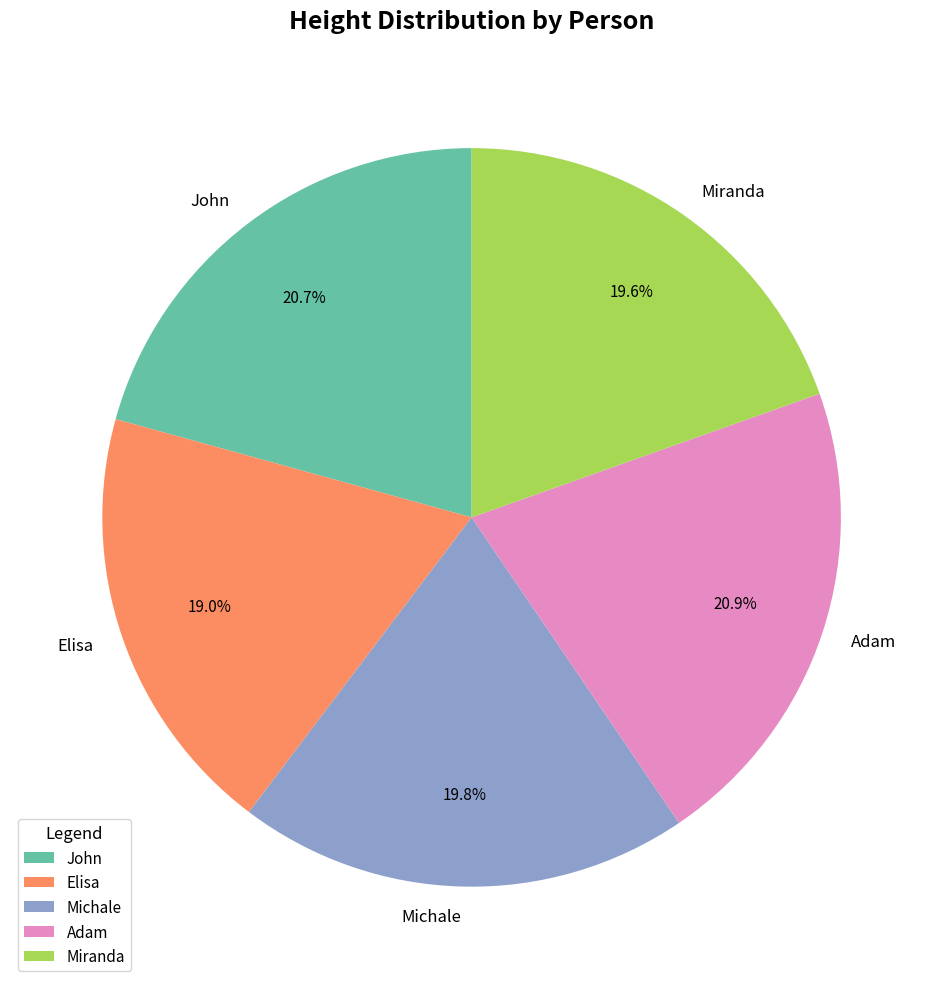

To the nearest percent, what percentage of the pie is Adam?

21%